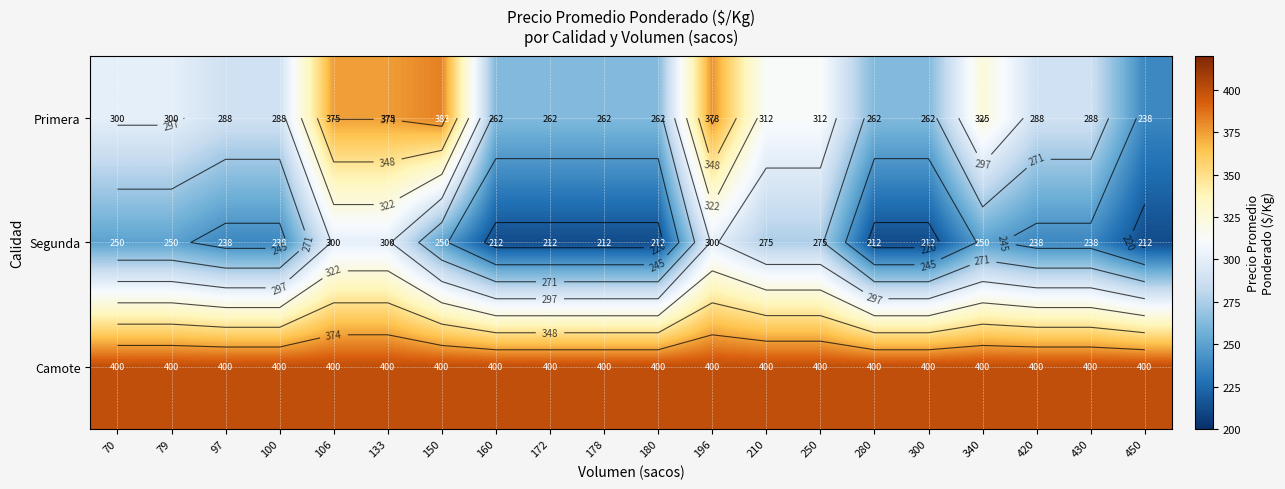

What is the sum of the Primera values at 178 and 450?

500